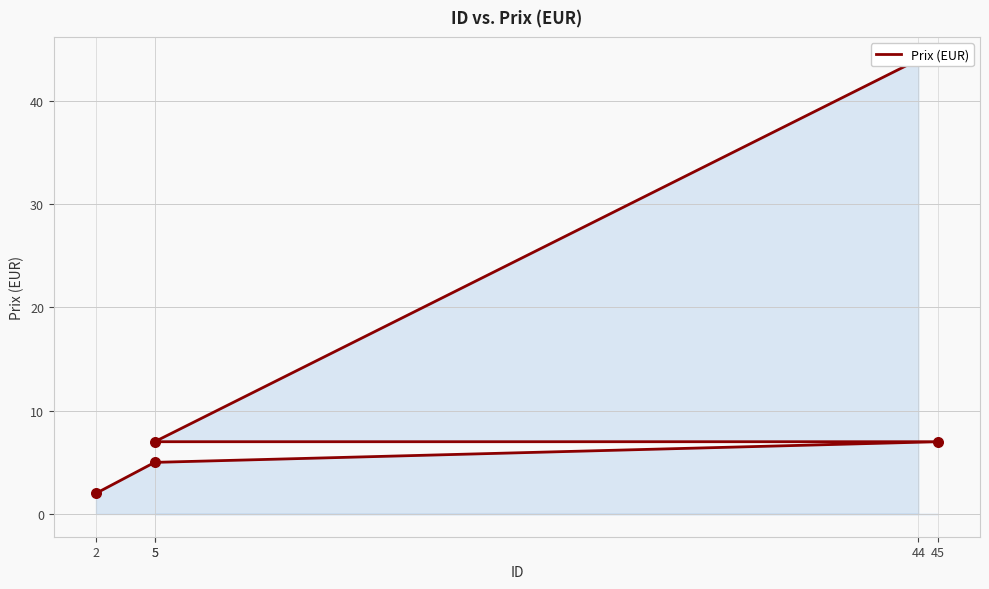

Which has a higher value, 45 or 2?

45